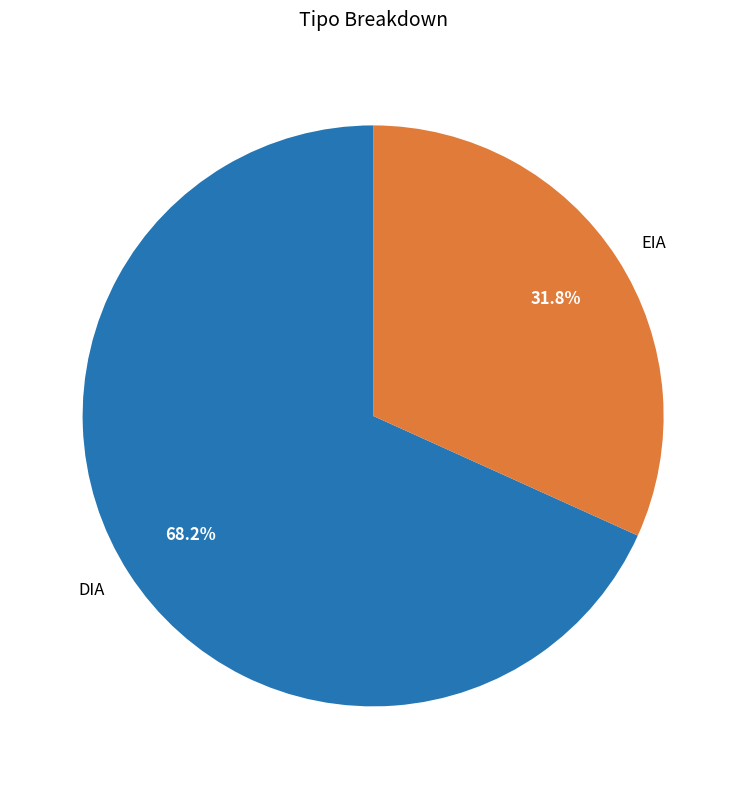

Count the number of slices in the pie.

2